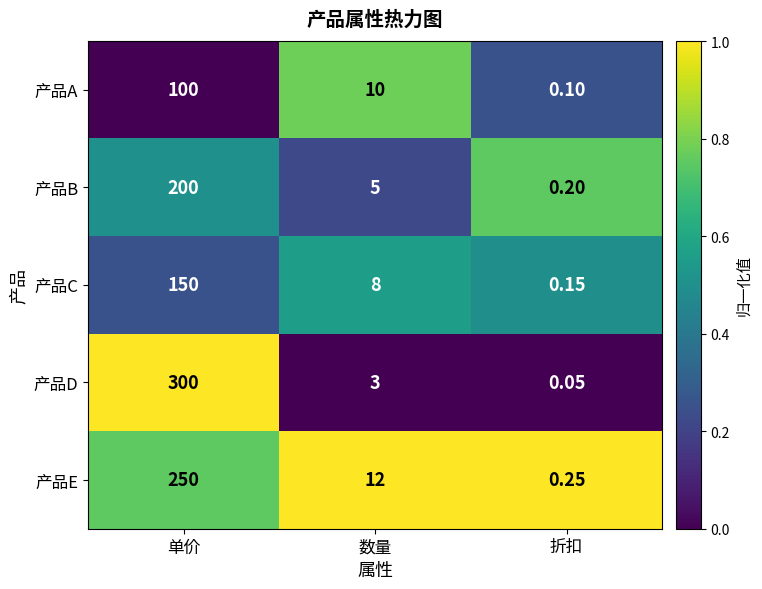

Rank the series at 折扣 from lowest to highest value.

产品D, 产品A, 产品C, 产品B, 产品E